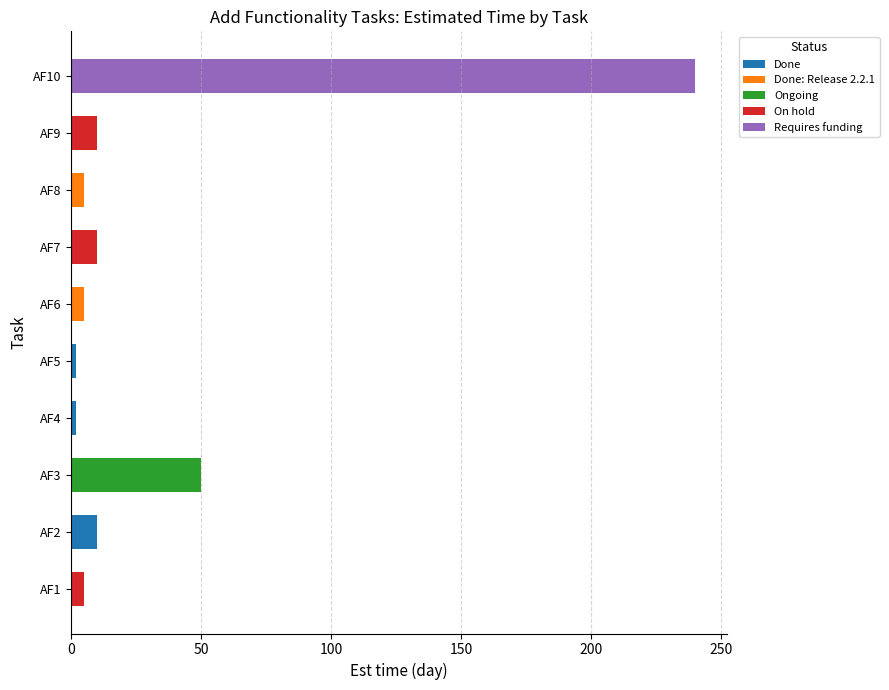

Which category has the highest value in the Done series?

AF2